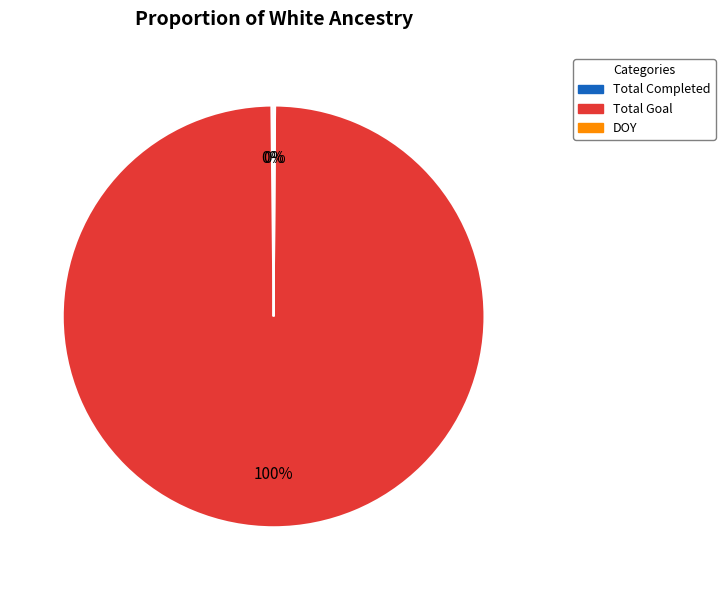

What is the largest slice in the pie chart?

Total Goal